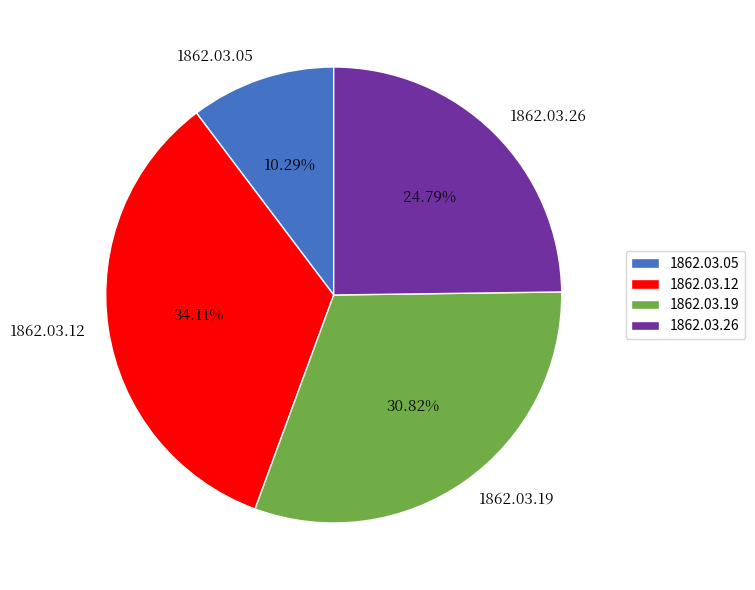

Is the sum of 1862.03.12 and 1862.03.05 greater than half?

No